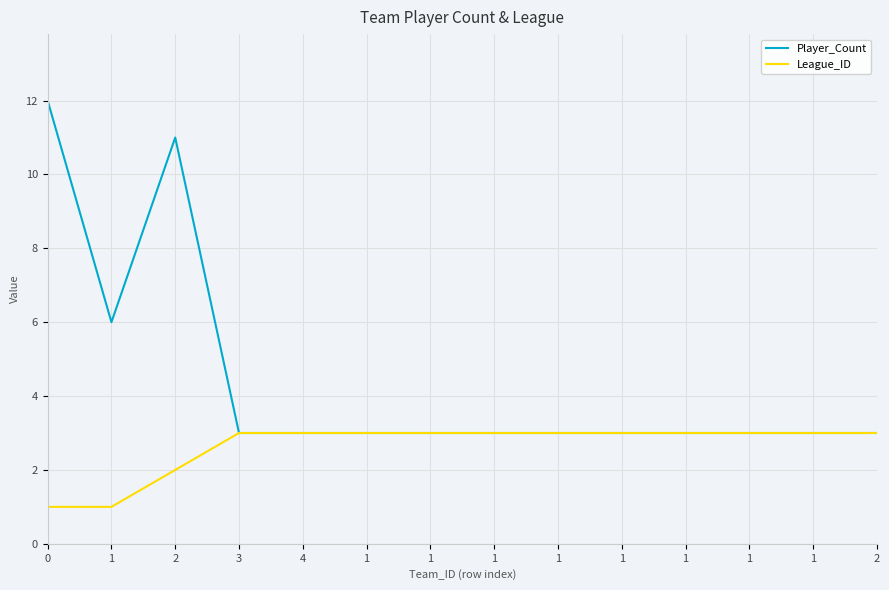

List the labels in order of Player_Count value, smallest first.

3, 4, 1, 1, 1, 1, 1, 1, 1, 1, 2, 1, 2, 0